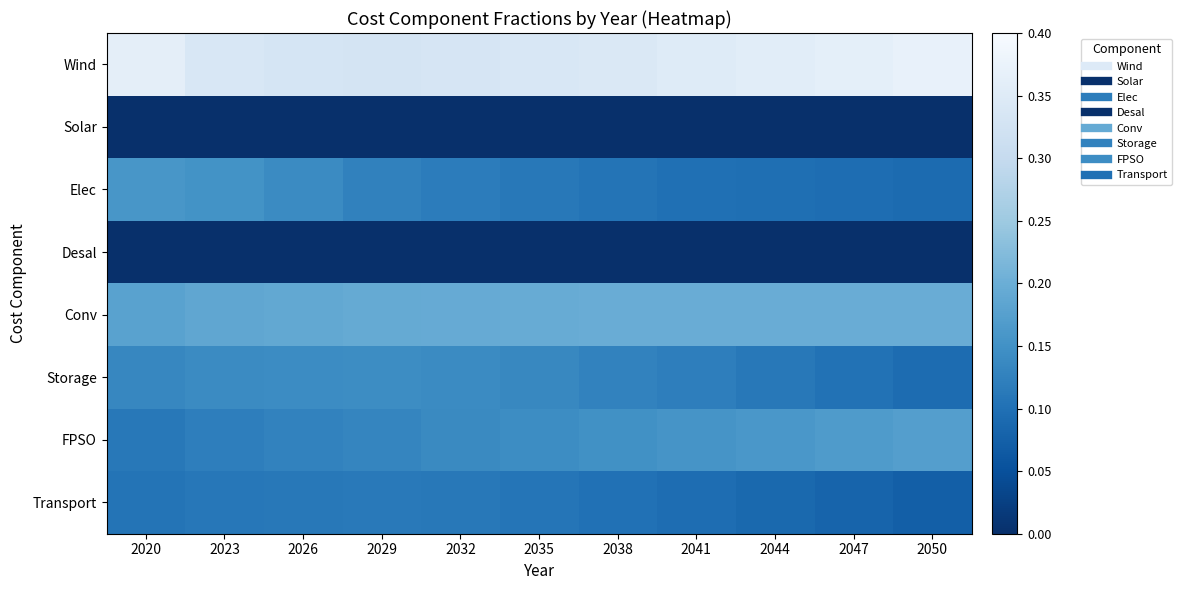

What is the total value across all series at 2023?

1.0